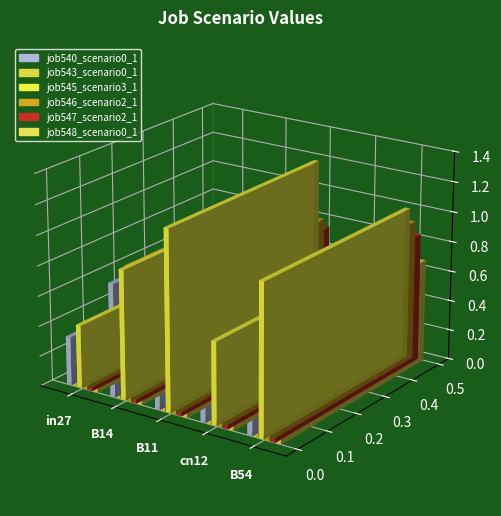

Reading left to right, extract all data points from this chart.

job540_scenario0_1071: 0.3	0.8	0.7	0.3	0.8
job543_scenario0_1082: 0.3	0.7	0.7	0.2	0.8
job545_scenario3_1086: 0.4	0.9	1.2	0.6	1.0
job546_scenario2_1090: 0.4	0.9	0.8	0.4	0.9
job547_scenario2_1091: 0.3	0.9	0.8	0.4	0.9
job548_scenario0_1092: 0.2	0.7	0.6	0.2	0.7